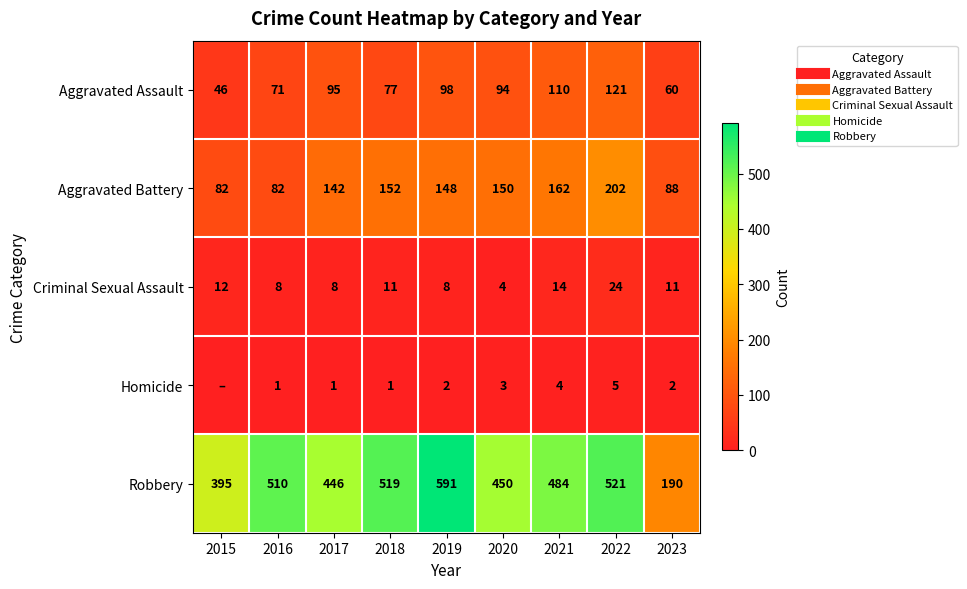

What is the sum of the Robbery values at 2021 and 2023?

674